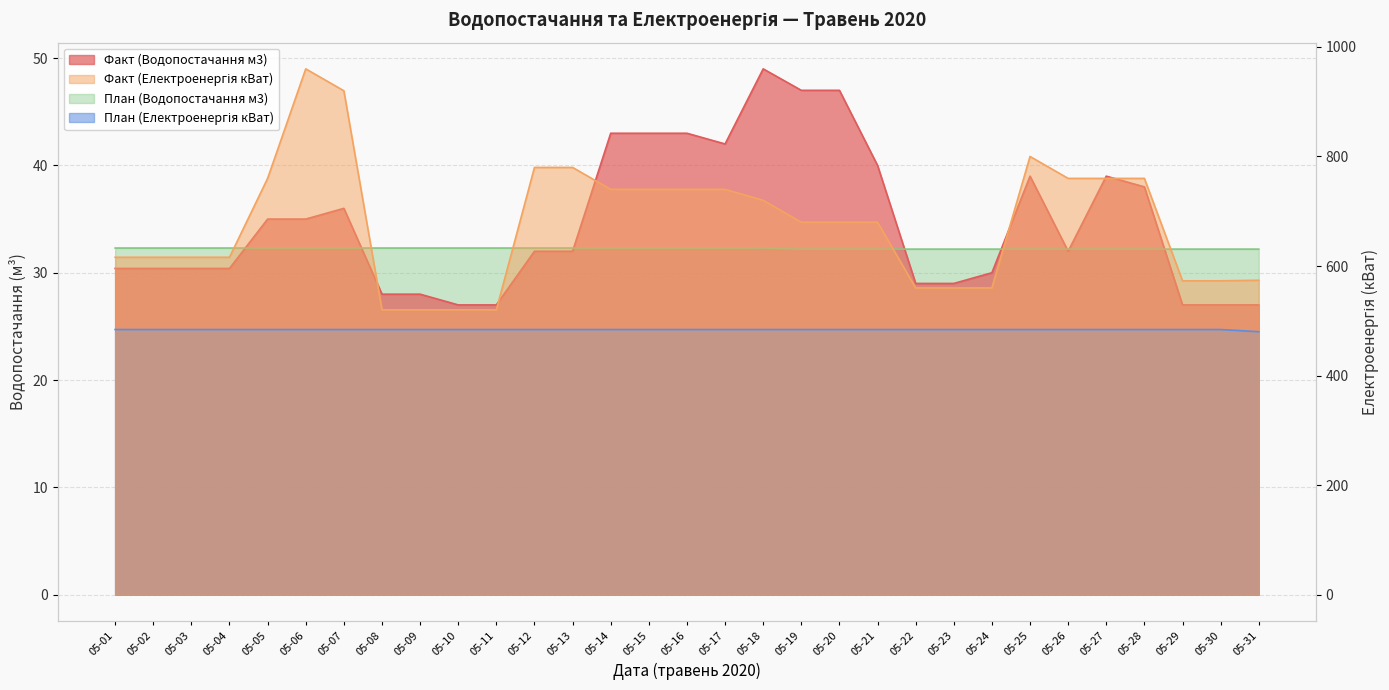

What is the average value of the Факт (Водопостачання м3) series?

34.6